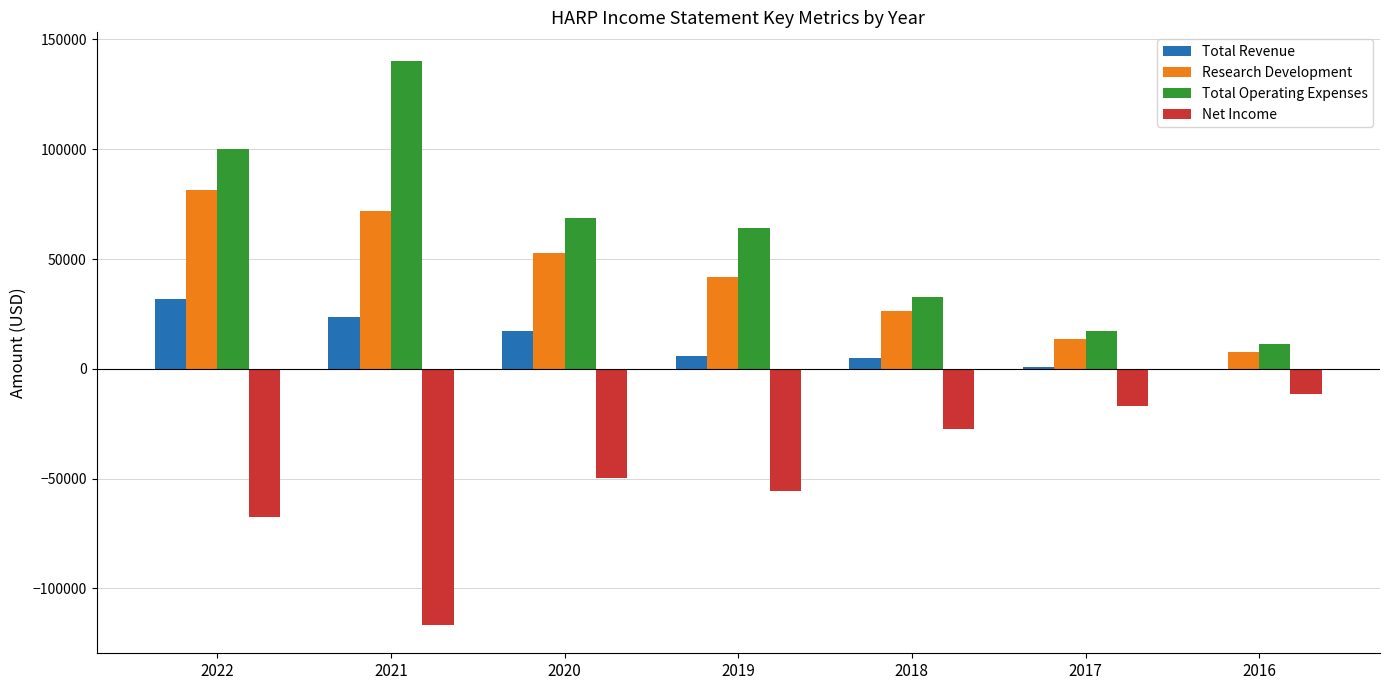

The value of Net Income at 2021 is -116700. True or false?

True